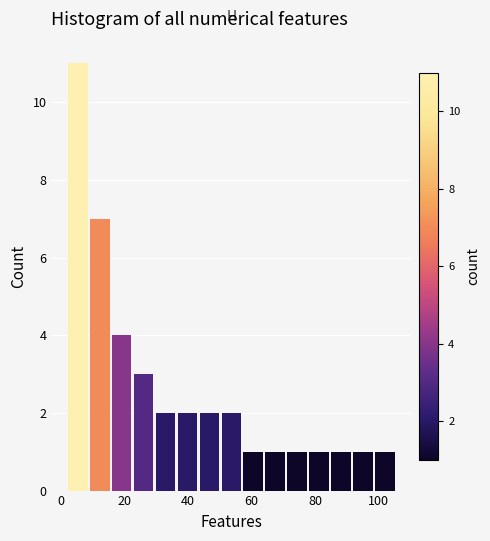

Read against the x-axis, roughly where is the centre of the tallest bar?

6